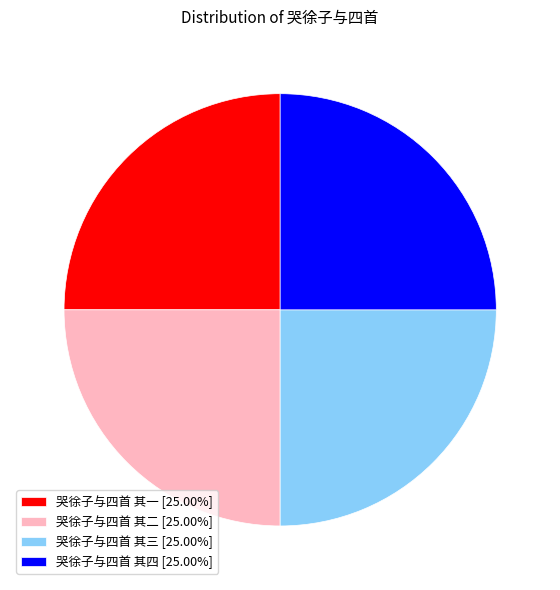

What is the ratio of the value at 哭徐子与四首 其二 [25.00%] to the value at 哭徐子与四首 其一 [25.00%]?

1.0